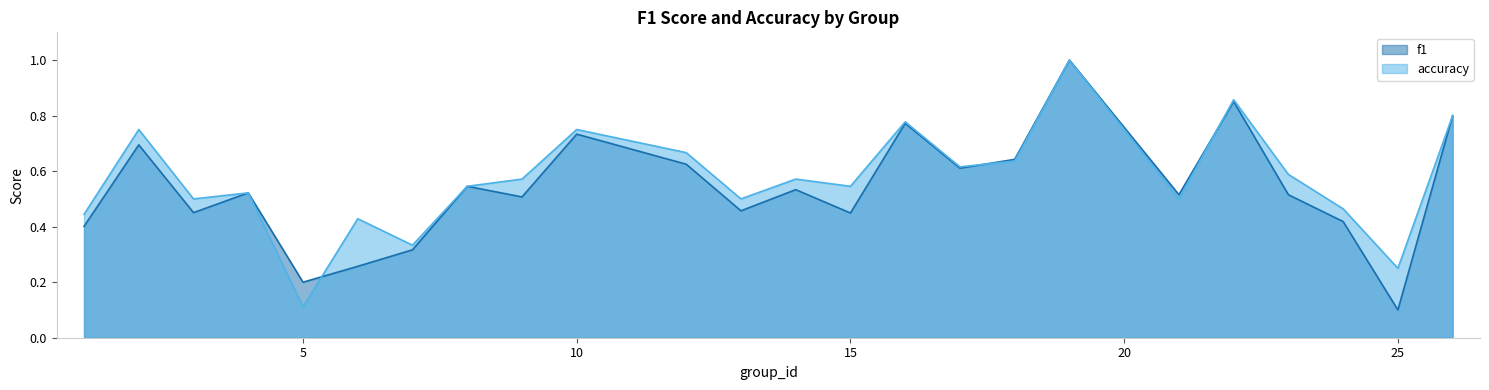

At how many categories does at least one series exceed 0?

24